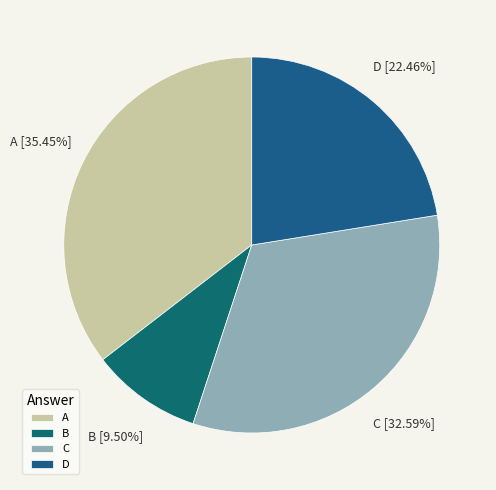

How many segments does this pie chart have?

4